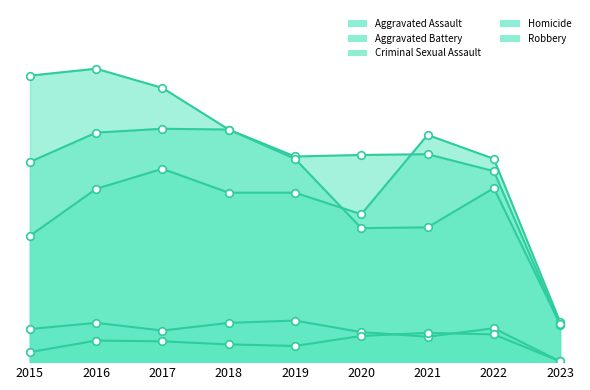

What are all the series names shown in the legend?

Aggravated Assault, Aggravated Battery, Criminal Sexual Assault, Homicide, Robbery